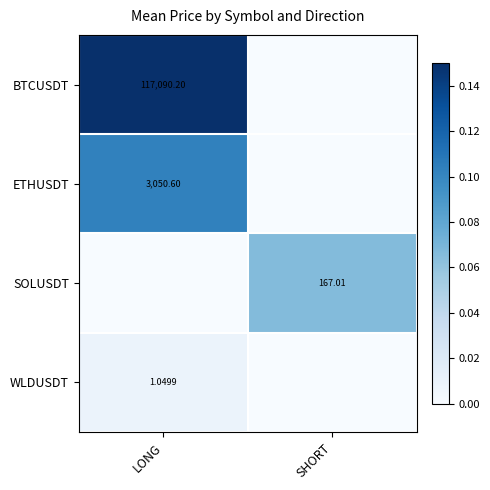

Is the value of BTCUSDT at LONG greater than the value of WLDUSDT at LONG?

Yes